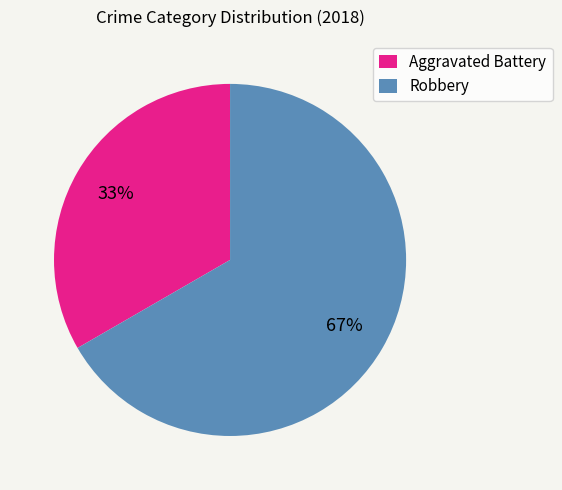

Rank the categories by value from lowest to highest.

Aggravated Battery, Robbery